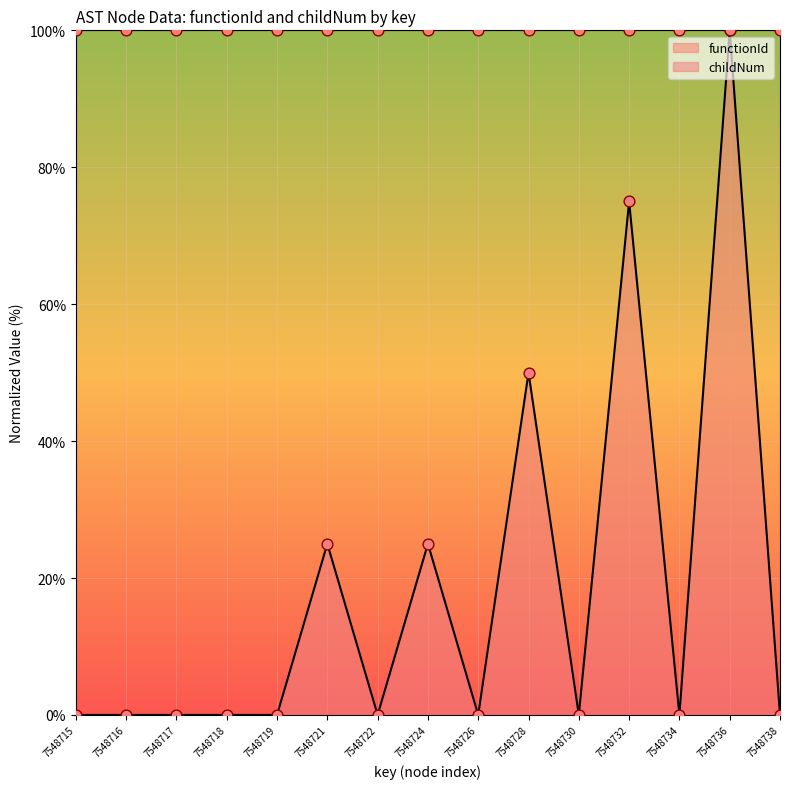

Between 7548722 and 7548721, which is larger?

7548721